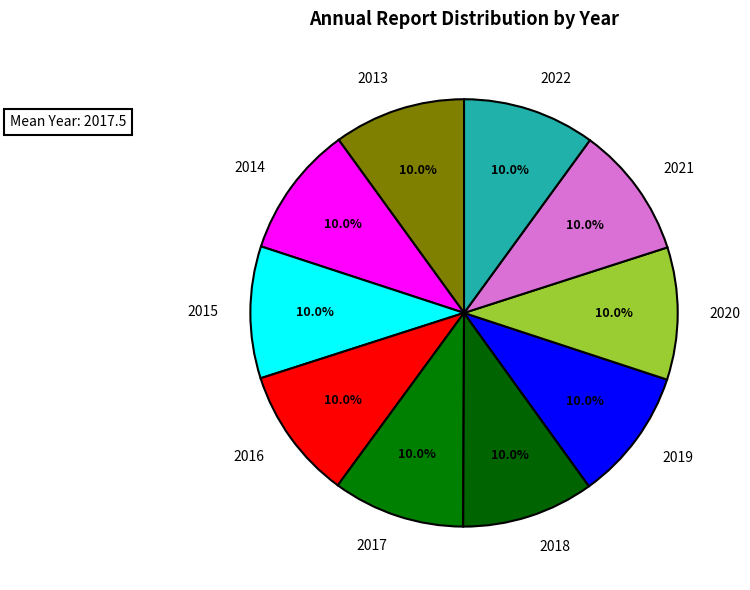

What is the ratio of the value at 2015 to the value at 2019?

1.0